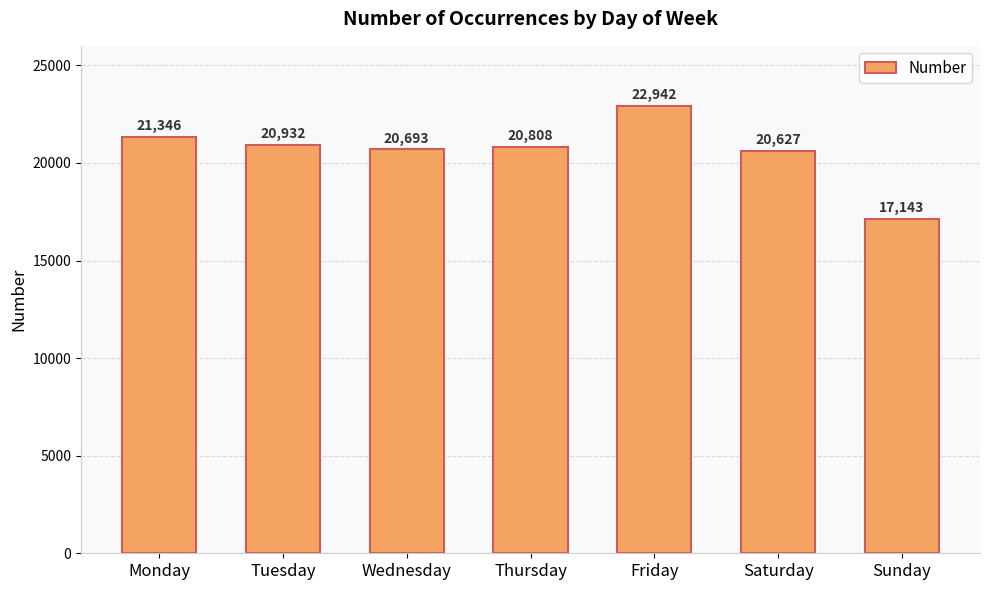

Which has a higher value, Wednesday or Tuesday?

Tuesday